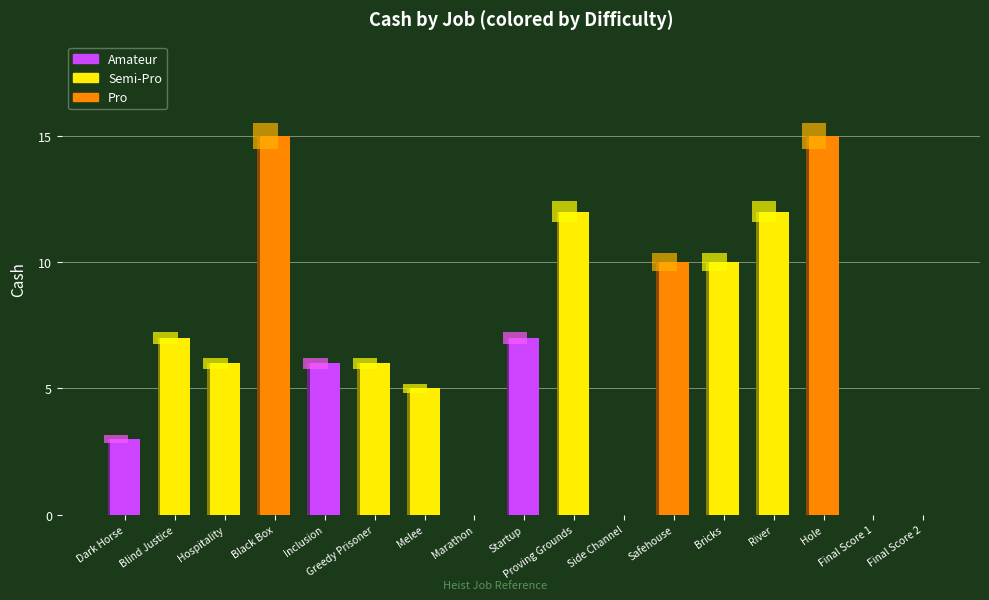

At which category does the chart reach its peak across all series?

Black Box